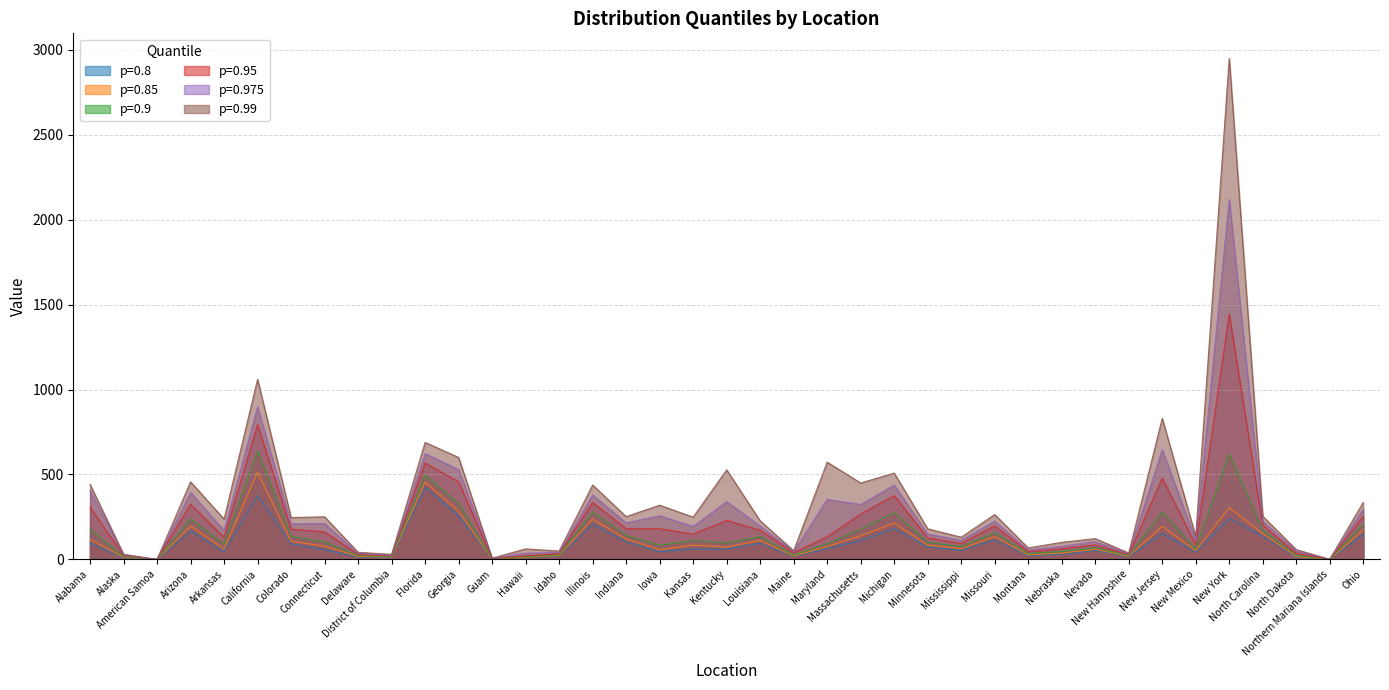

Where does the p=0.8 series first go above 60?

Alabama